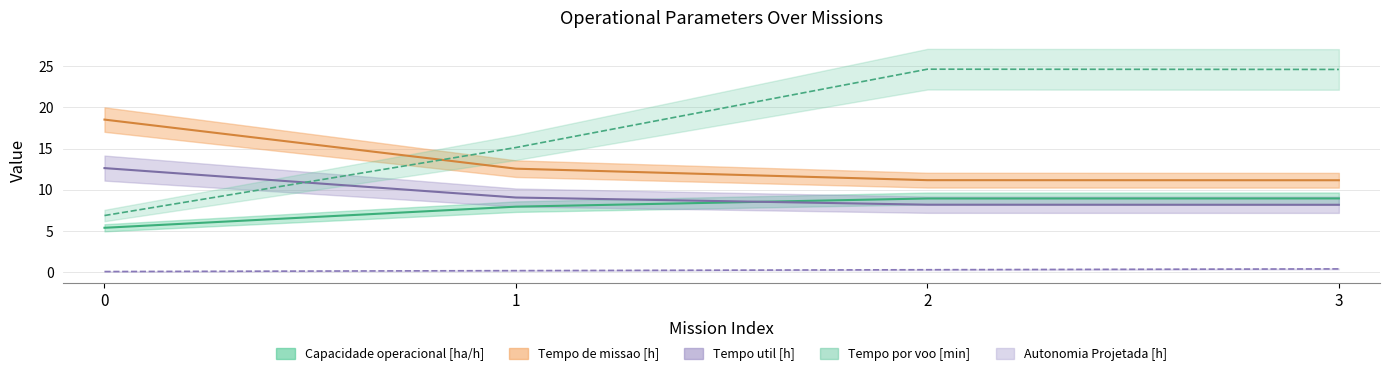

How many lines are shown in the chart?

5